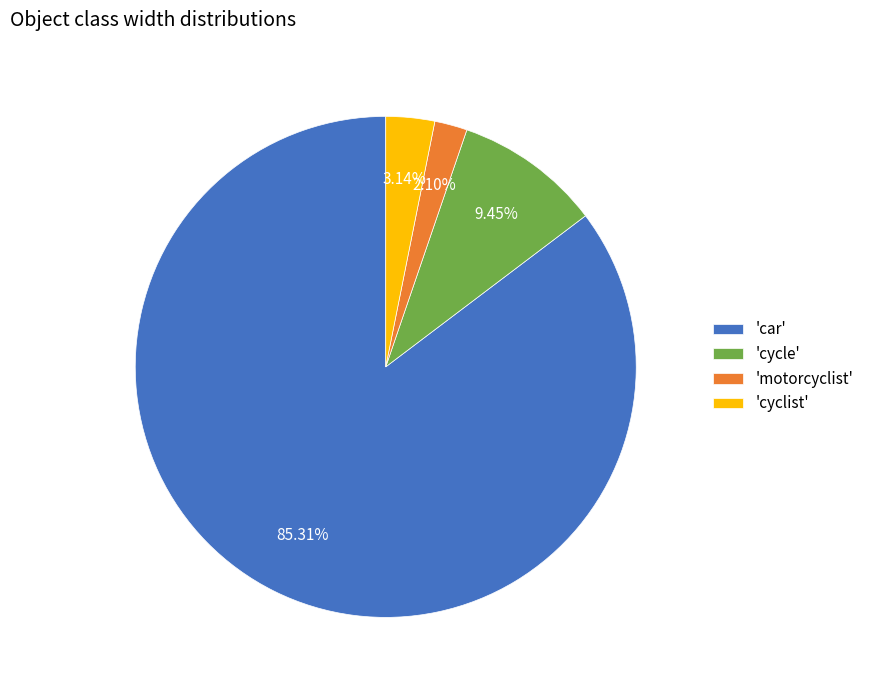

Which has a higher value, 'cyclist' or 'motorcyclist'?

'cyclist'